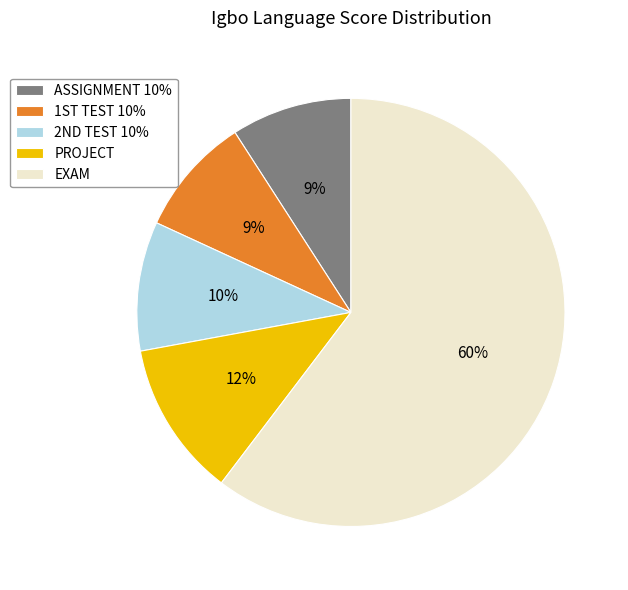

Does any single category account for the majority?

Yes